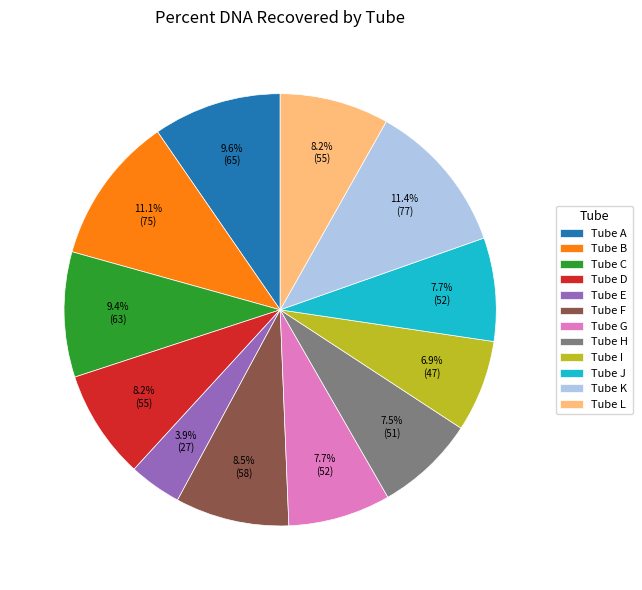

Approximately how many times larger is the value at Tube K compared to Tube A?

1.2